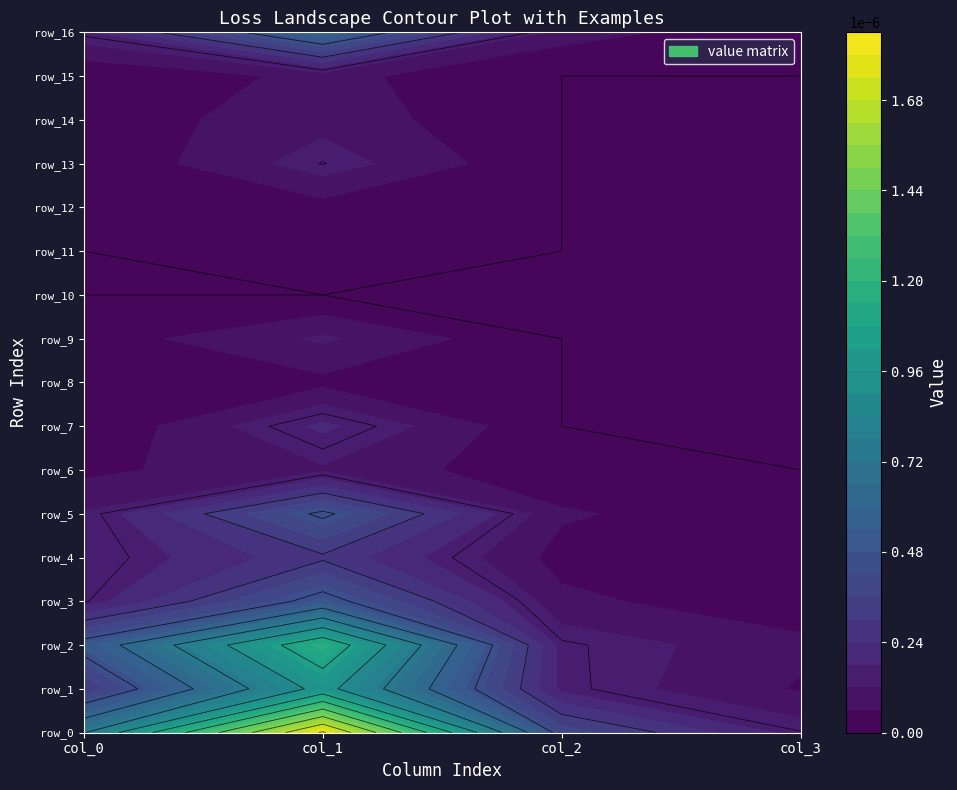

Which category has the lowest value in the row_0 series?

3